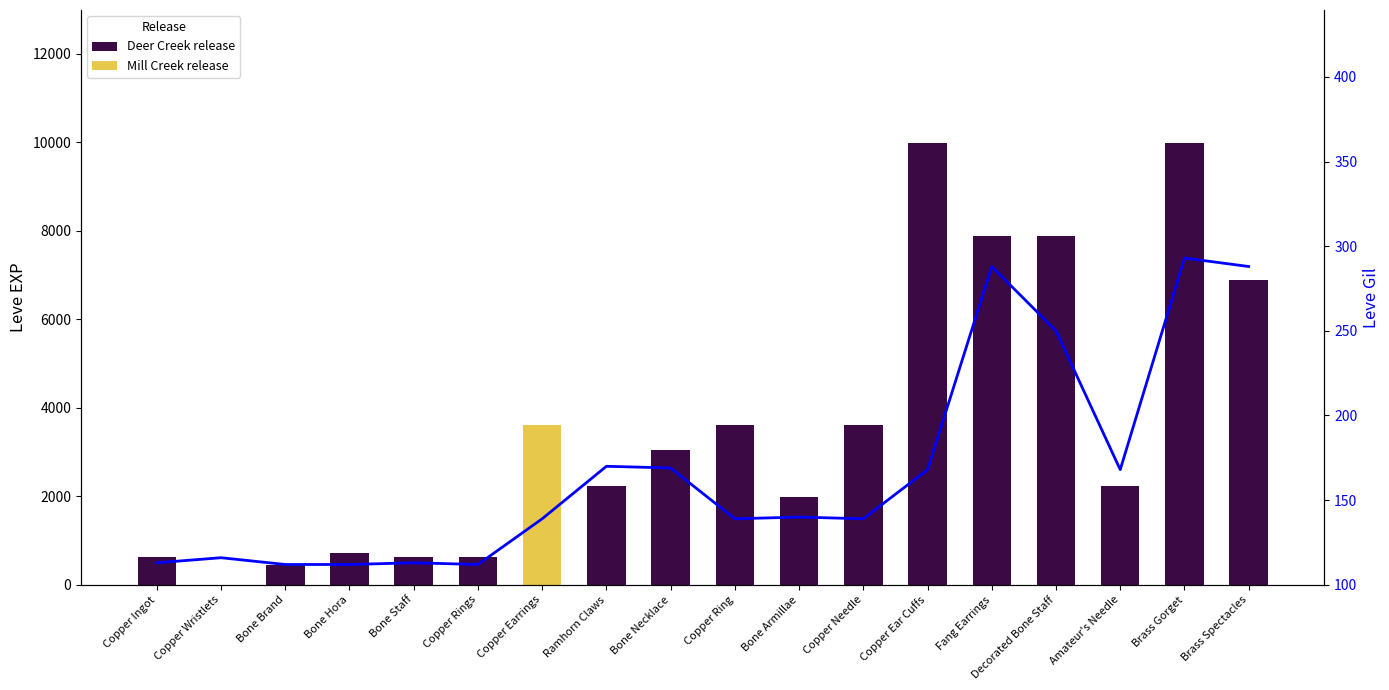

What is the difference between the Leve EXP (Deer Creek release) values at Bone Staff and Copper Earrings?

2970